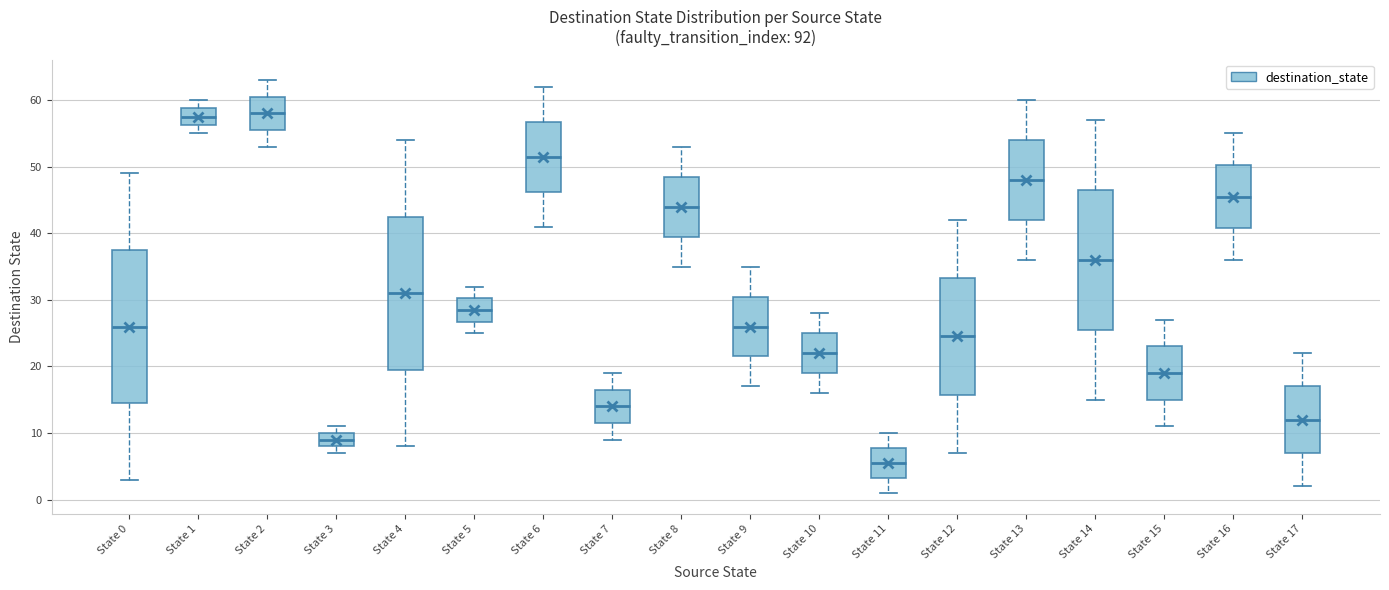

Reading left to right, transcribe this box plot: for each box, give where its median line is, the range the box spans, and where its two whiskers end, as read against the y-axis. The values are not printed on the chart, so give them approximately, as read against the axis.

State 0: median 26, box 15 to 38, whiskers 3 to 49
State 1: median 58, box 56 to 59, whiskers 55 to 60
State 2: median 58, box 56 to 61, whiskers 53 to 63
State 3: median 9, box 8 to 10, whiskers 7 to 11
State 4: median 31, box 20 to 43, whiskers 8 to 54
State 5: median 29, box 27 to 30, whiskers 25 to 32
State 6: median 52, box 46 to 57, whiskers 41 to 62
State 7: median 14, box 12 to 17, whiskers 9 to 19
State 8: median 44, box 40 to 49, whiskers 35 to 53
State 9: median 26, box 22 to 31, whiskers 17 to 35
State 10: median 22, box 19 to 25, whiskers 16 to 28
State 11: median 6, box 3 to 8, whiskers 1 to 10
State 12: median 25, box 16 to 33, whiskers 7 to 42
State 13: median 48, box 42 to 54, whiskers 36 to 60
State 14: median 36, box 26 to 47, whiskers 15 to 57
State 15: median 19, box 15 to 23, whiskers 11 to 27
State 16: median 46, box 41 to 50, whiskers 36 to 55
State 17: median 12, box 7 to 17, whiskers 2 to 22